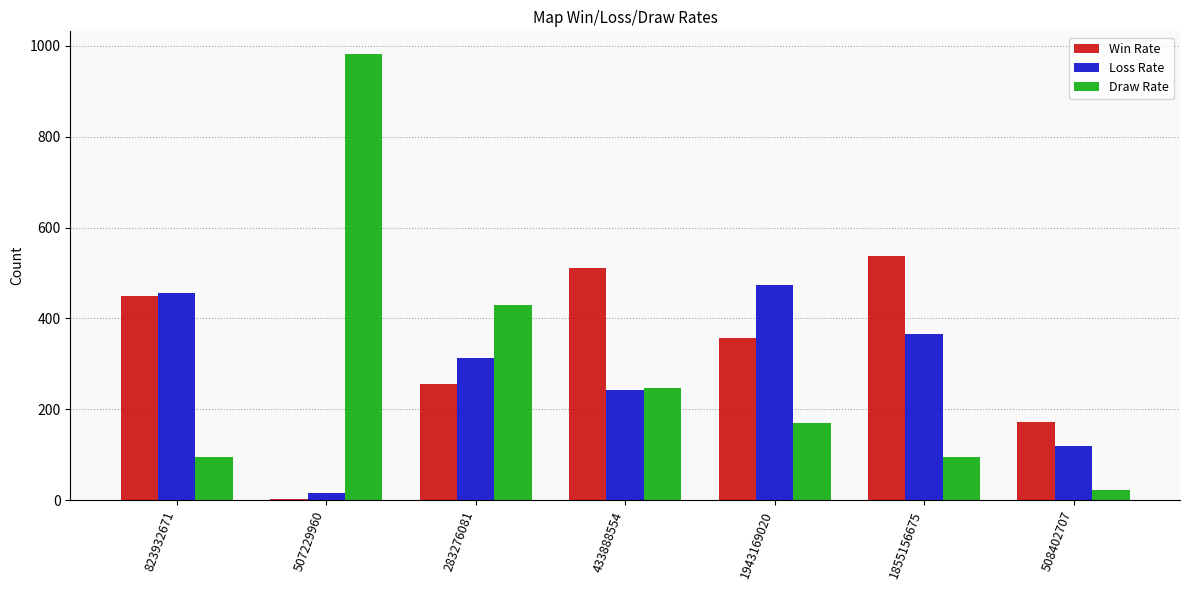

What is the spread (max minus min) of values at 507229960?

981